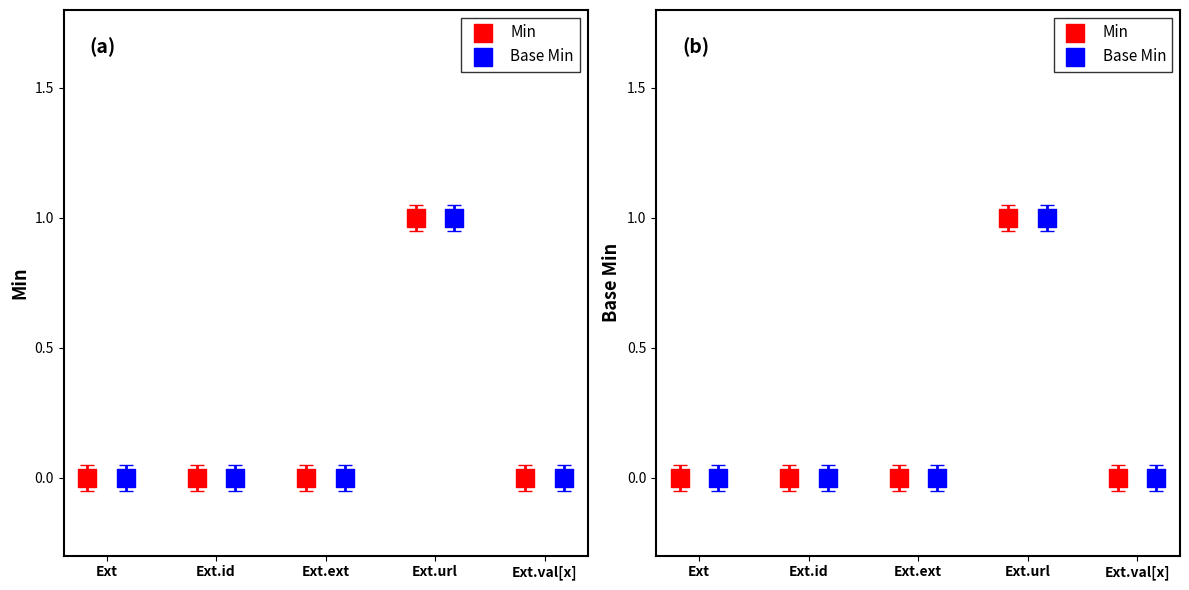

Is the value of Min at Ext.val[x] greater than the value of Base Min at Ext.url?

No